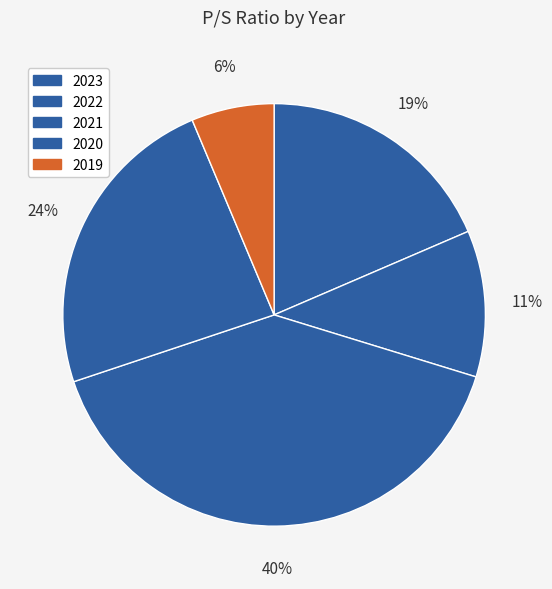

Is the sum of 2021 and 2022 greater than half?

Yes